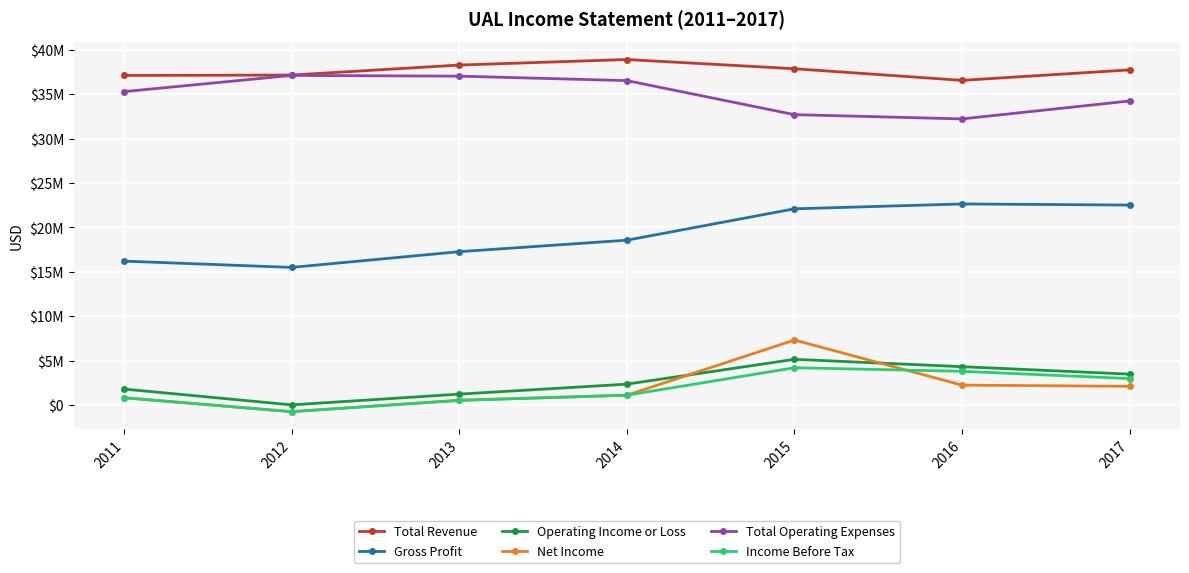

What is the highest value of the Income Before Tax series?

4219000